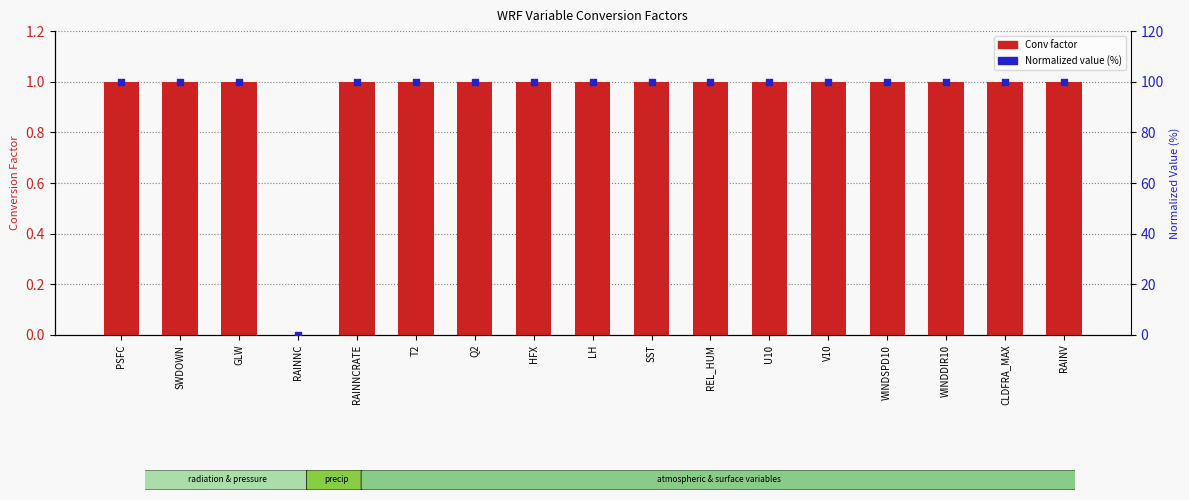

What is the total value across all series at RAINNCRATE?

101.0